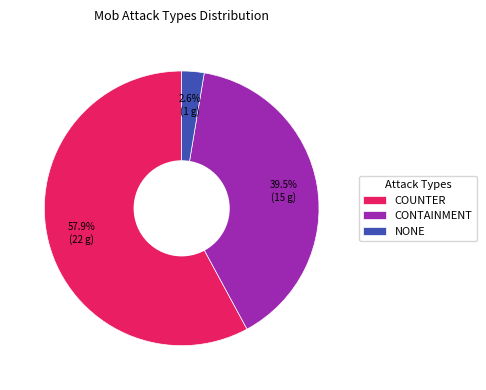

Is COUNTER the majority of the pie?

Yes